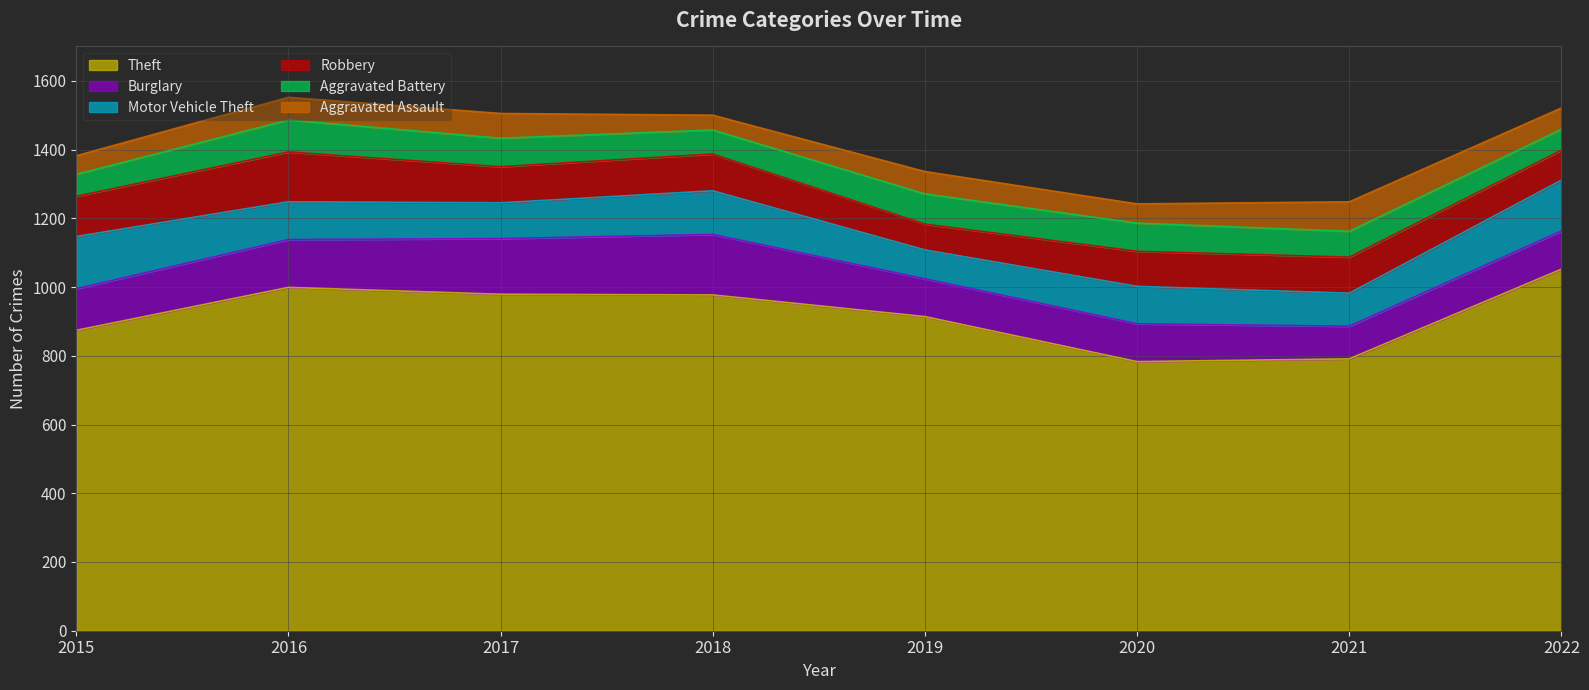

The value of Aggravated Battery at 2016 is 93. True or false?

True